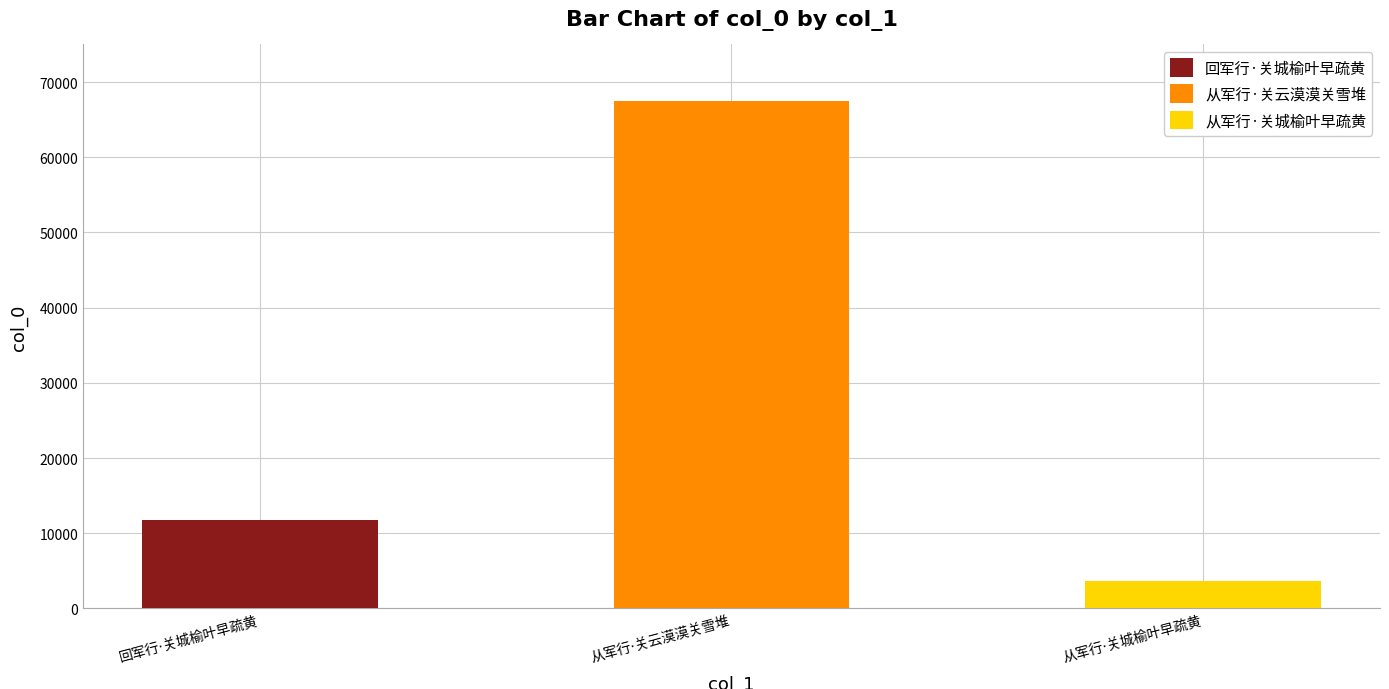

How many categories are shown in the chart?

3